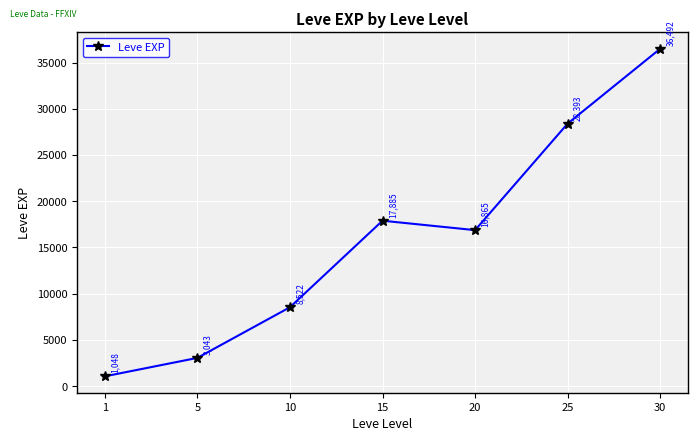

List the labels in order of value, largest first.

30, 25, 15, 20, 10, 5, 1